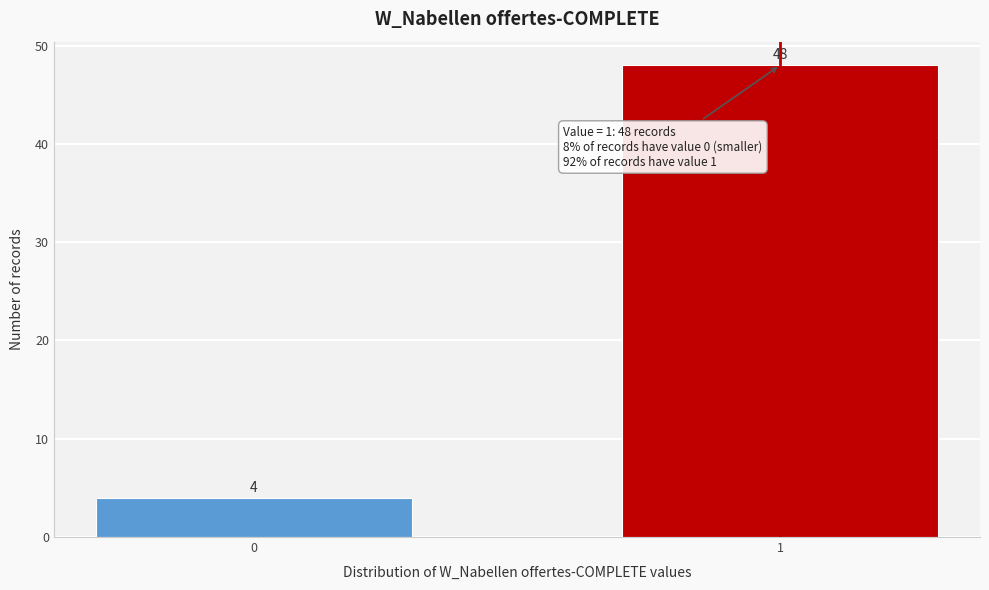

Reading left to right, transcribe all the data shown in this chart.

4	48